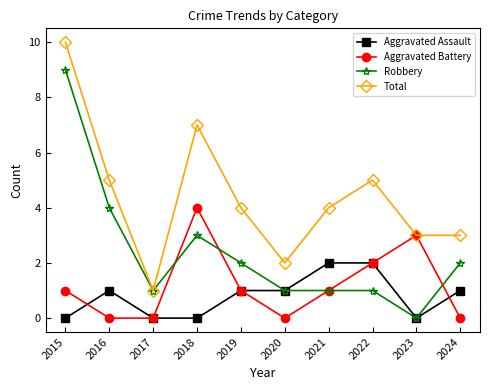

Rank the series by their maximum value, from lowest to highest.

Aggravated Assault, Aggravated Battery, Robbery, Total